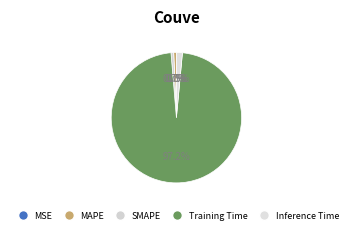

How many segments does this pie chart have?

5